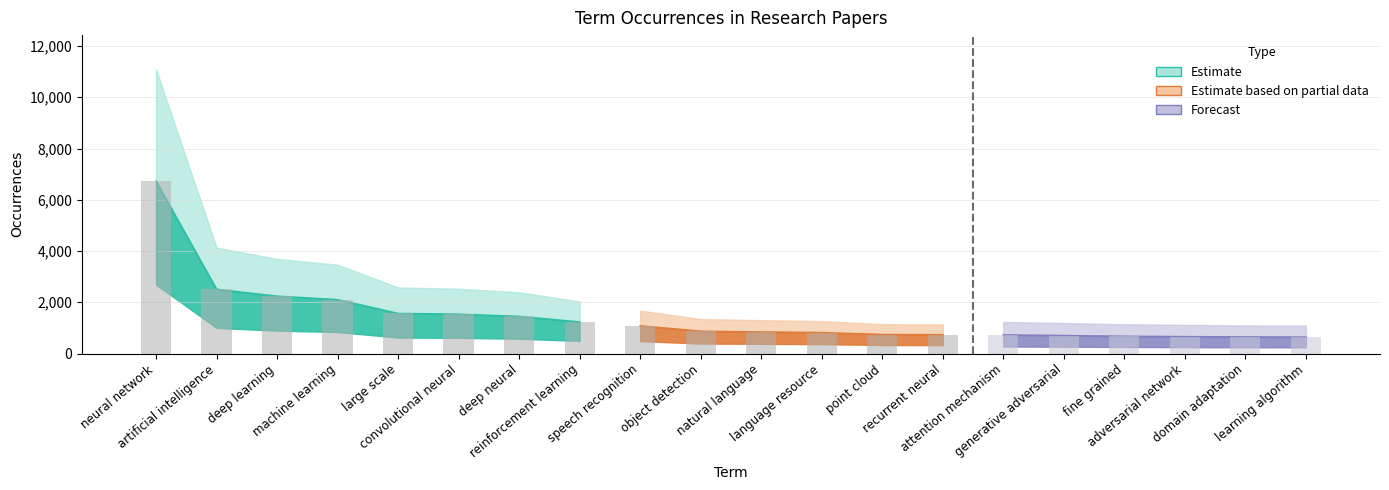

What is the average value?

1422